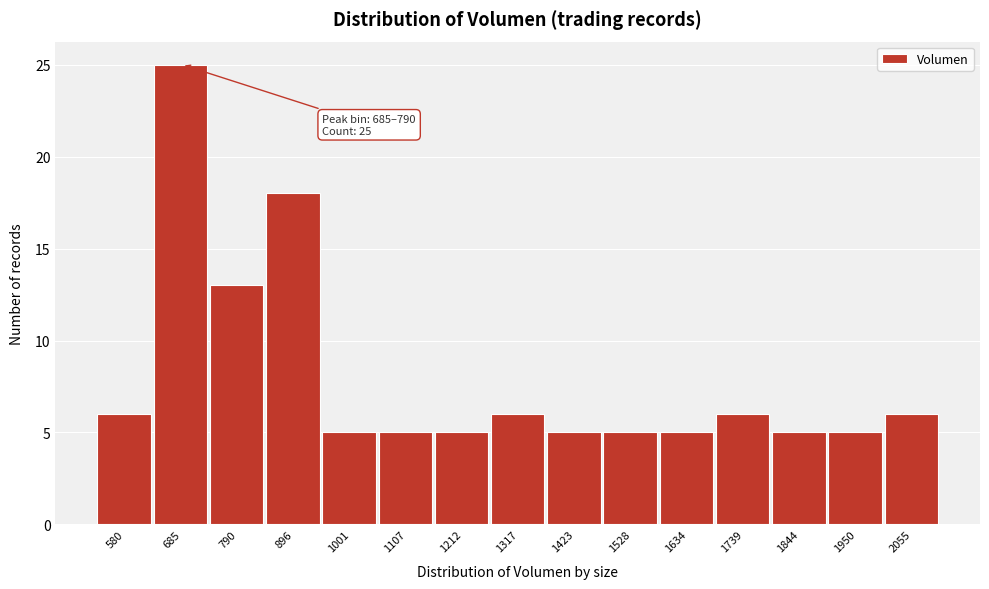

Reading left to right, list all the values displayed in this chart.

6	25	13	18	5	5	5	6	5	5	5	6	5	5	6